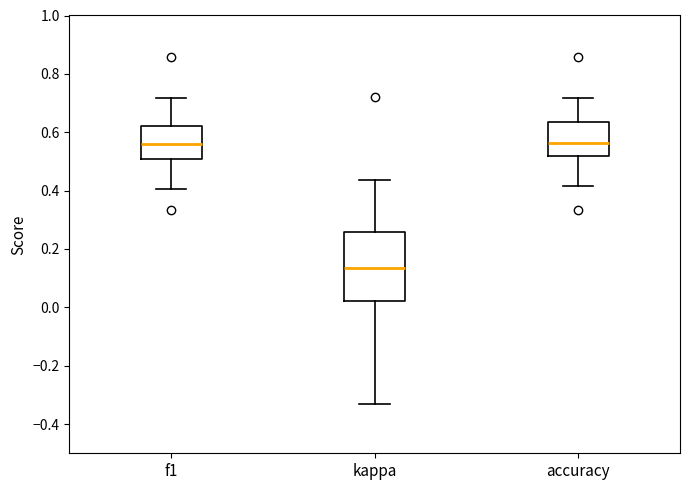

Reading left to right, read every box against the y-axis: the position of its median line, the range the box covers, and the ends of its whiskers. The values are not printed on the chart, so give them approximately, as read against the axis.

f1: median 0.56, box 0.50 to 0.62, whiskers 0.40 to 0.72
kappa: median 0.14, box 0.02 to 0.26, whiskers -0.34 to 0.44
accuracy: median 0.56, box 0.52 to 0.64, whiskers 0.42 to 0.72